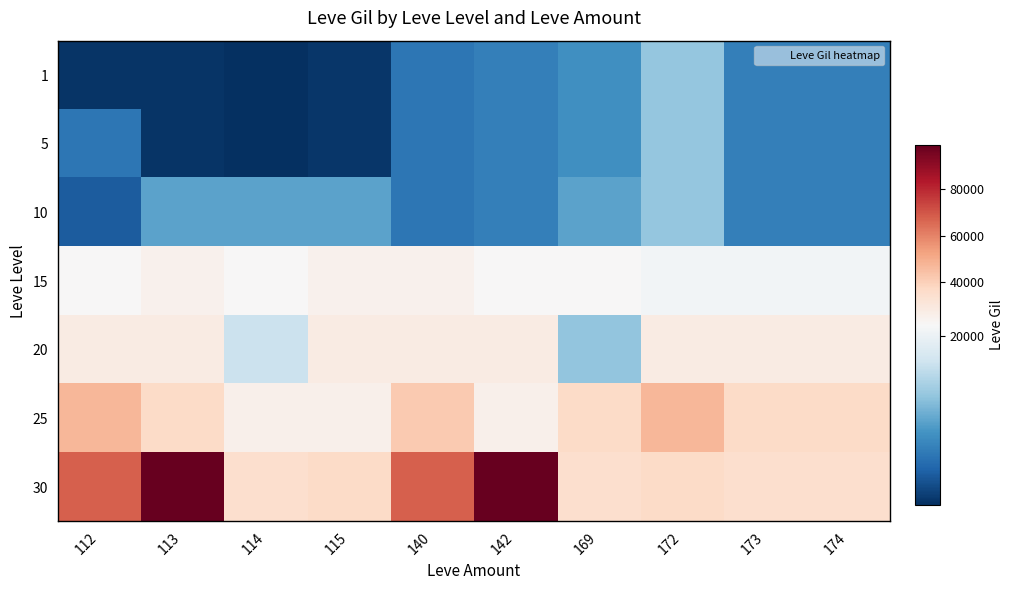

How many series are shown in this chart?

7